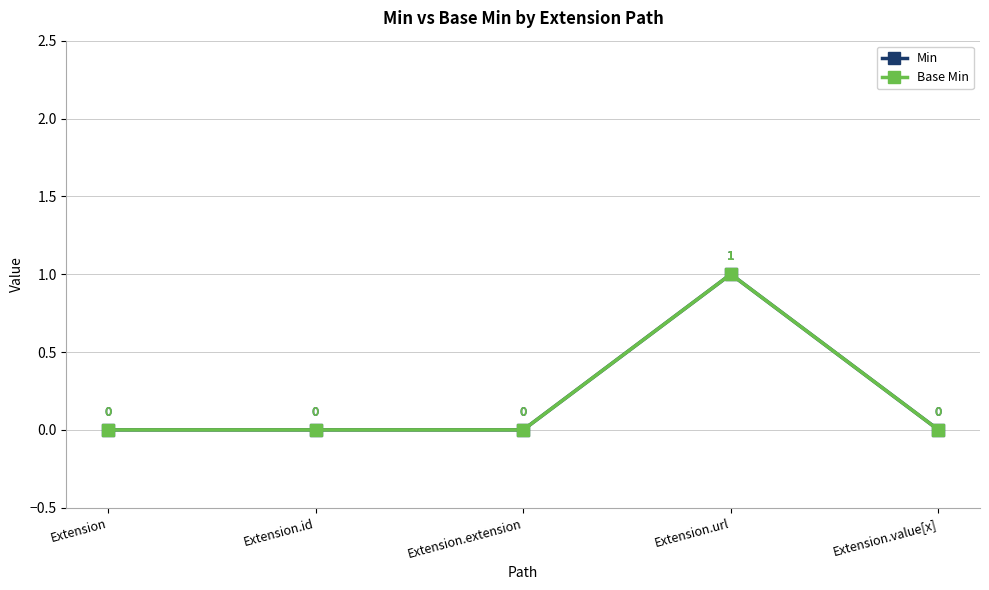

Reading left to right, extract all data points from this chart.

Min: Extension=0	Extension.id=0	Extension.extension=0	Extension.url=1	Extension.value[x]=0
Base Min: Extension=0	Extension.id=0	Extension.extension=0	Extension.url=1	Extension.value[x]=0